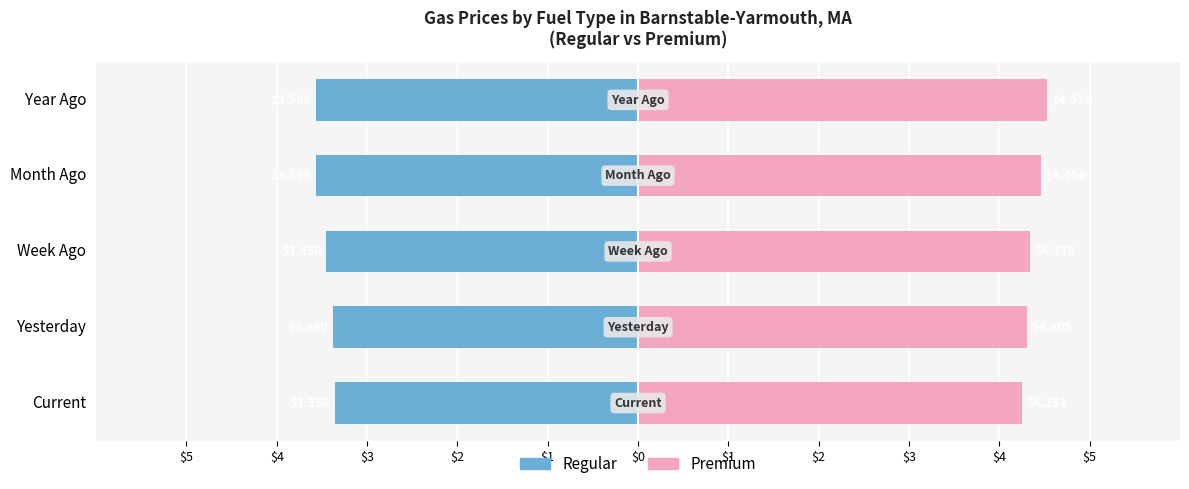

Is it true that Regular equals -1.2 at Month Ago?

False